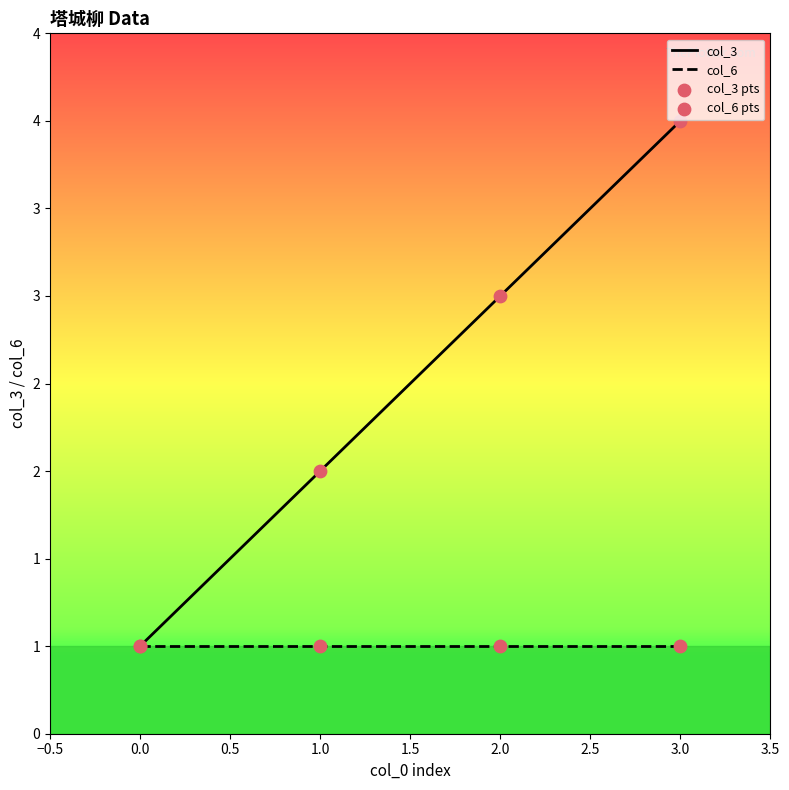

Which has a higher value, 3 or 1?

3